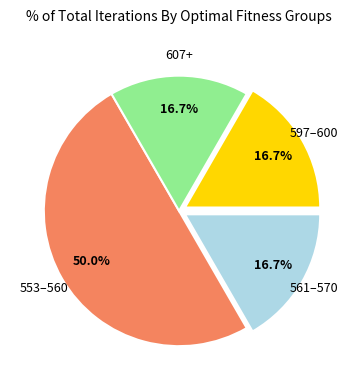

How many segments does this pie chart have?

4